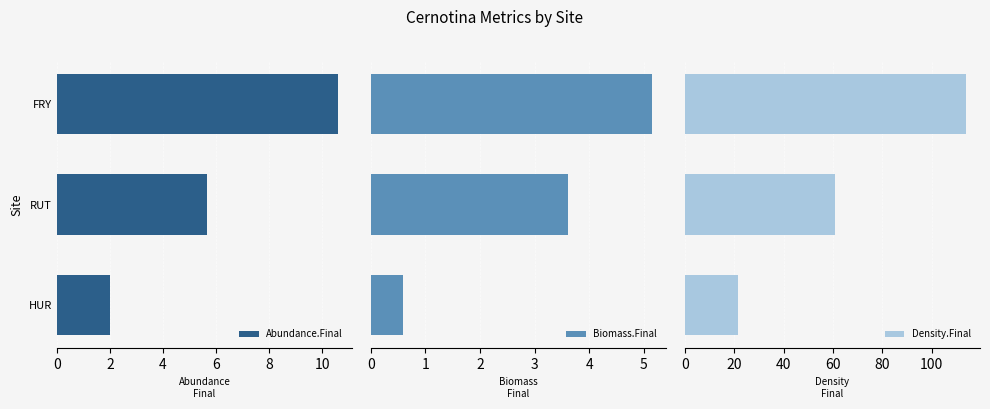

At which label is Abundance.Final closest to 6?

RUT